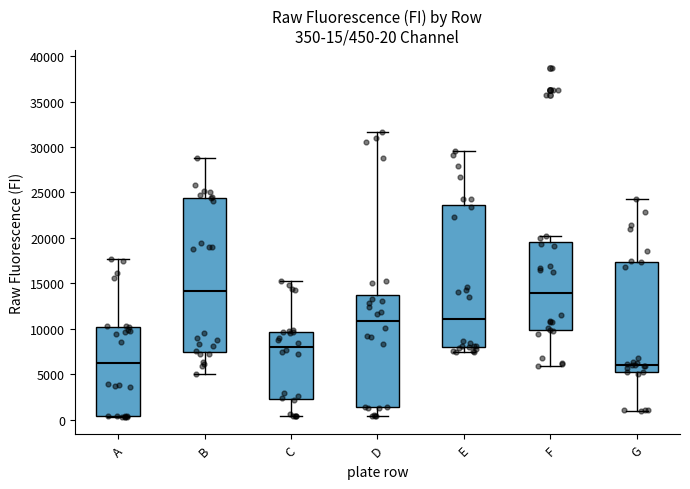

Which box is the tallest, from its lower edge to its upper edge?

B